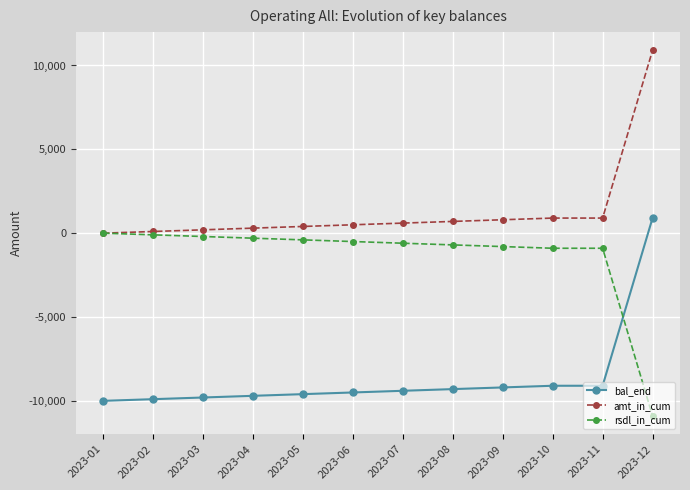

True or false: amt_in_cum and bal_end intersect in this chart.

False